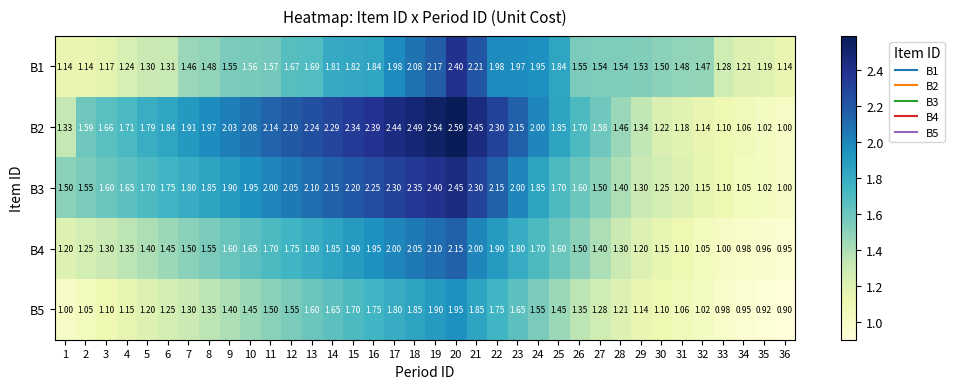

Is the value of B4 at 16 greater than the value of B1 at 31?

Yes